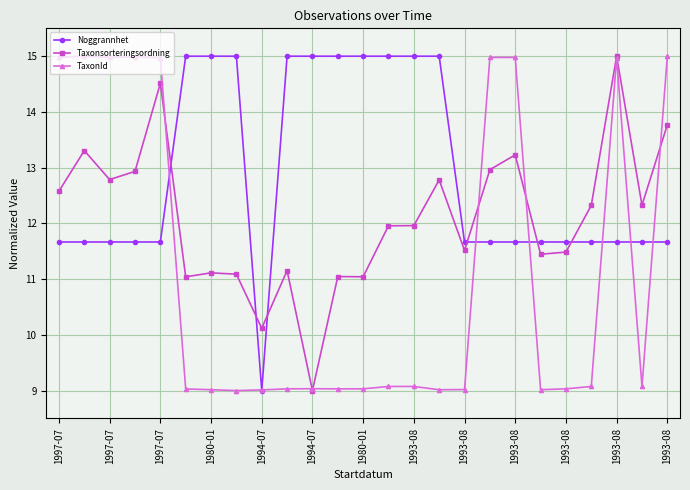

True or false: TaxonId has more than 1 interior local peaks.

True